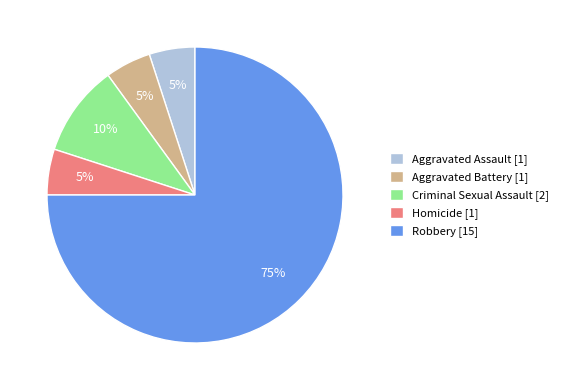

Count the number of slices in the pie.

5